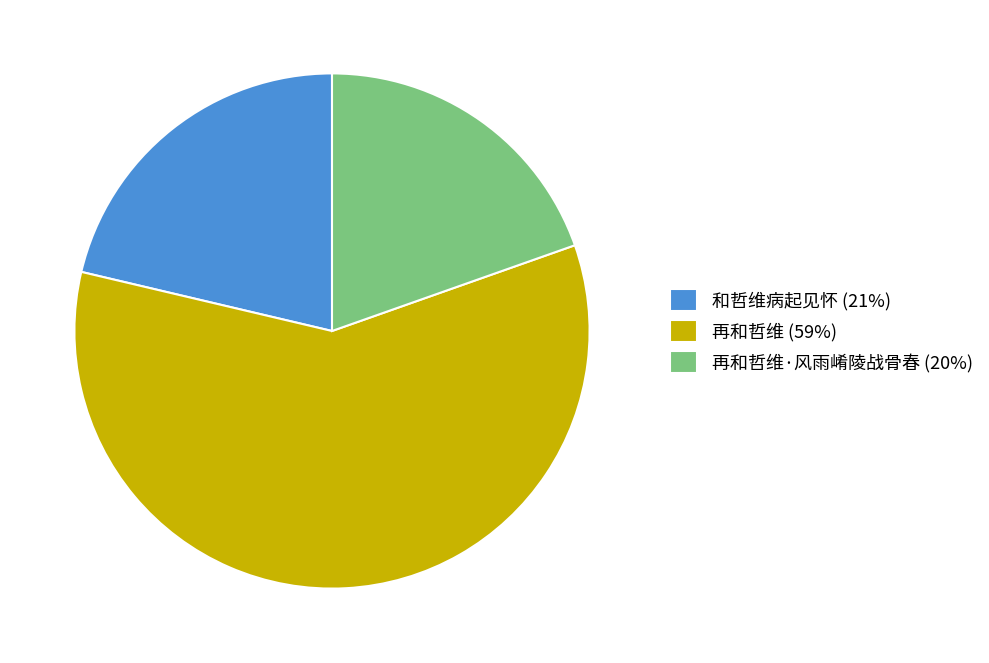

Is the sum of 再和哲维 (59%) and 和哲维病起见怀 (21%) greater than half?

Yes